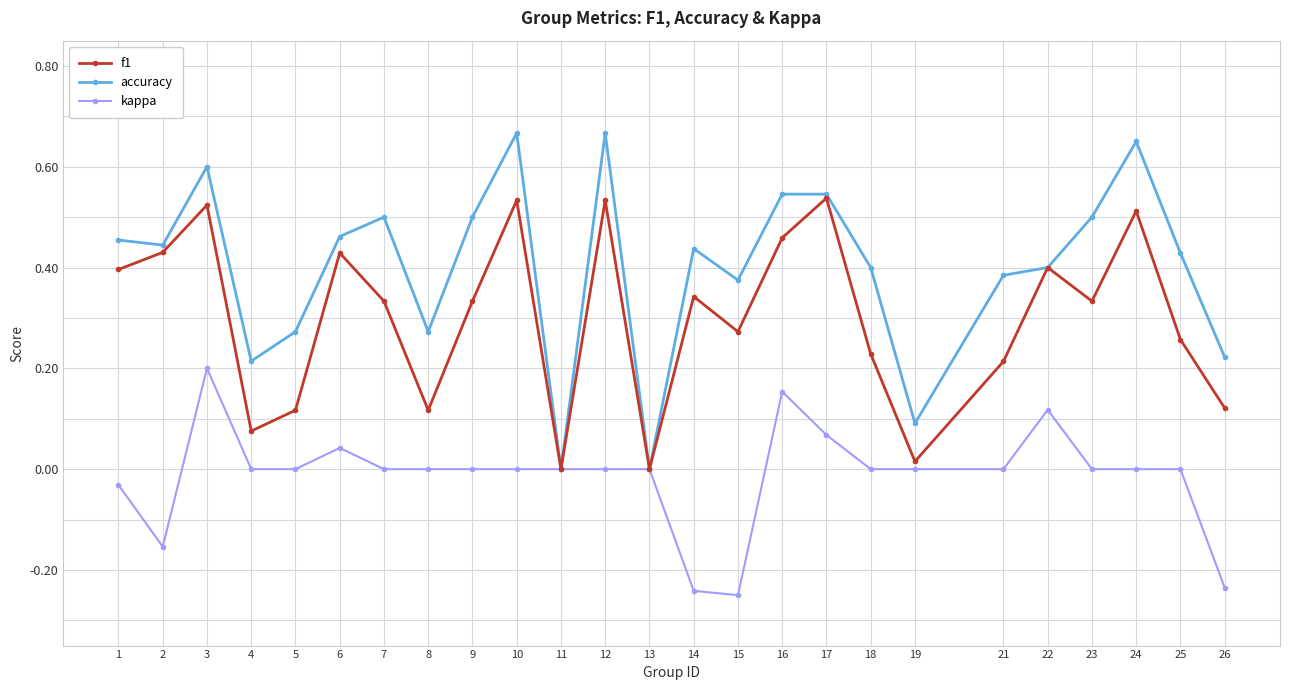

How many interior local peaks does the f1 series have?

8